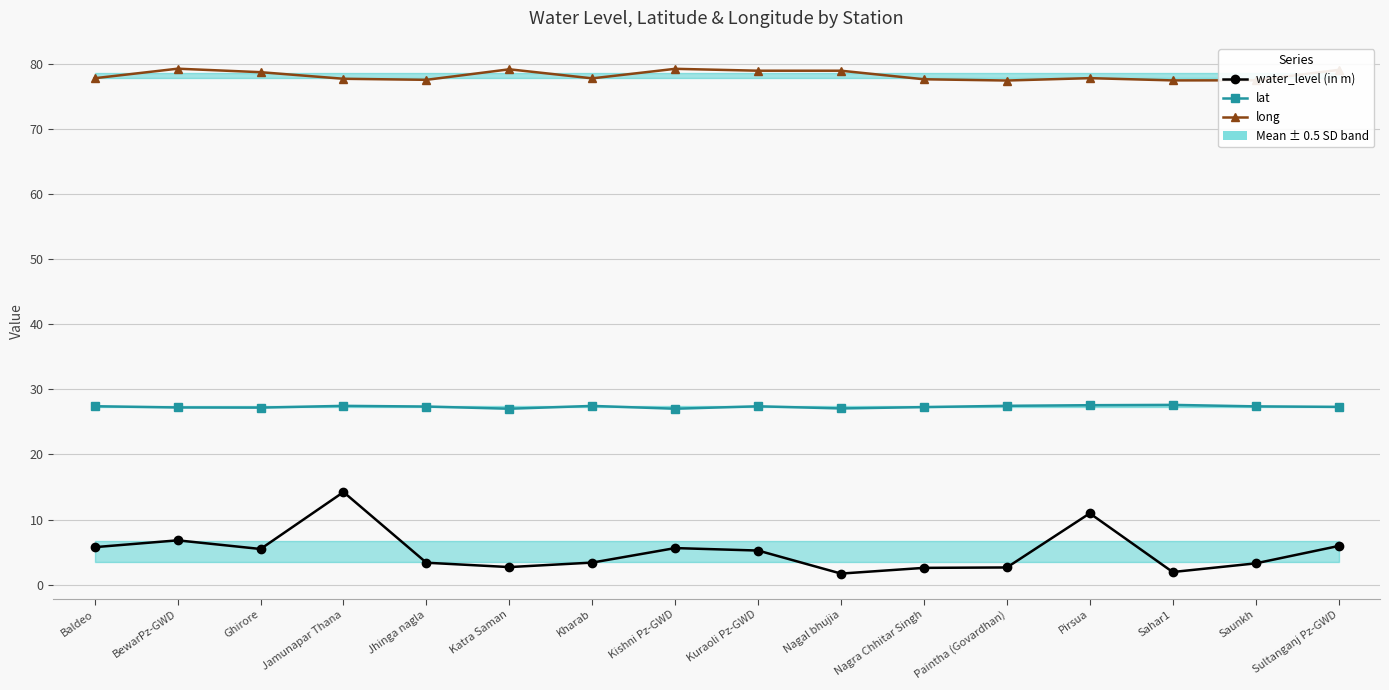

How many lines are shown in the chart?

3